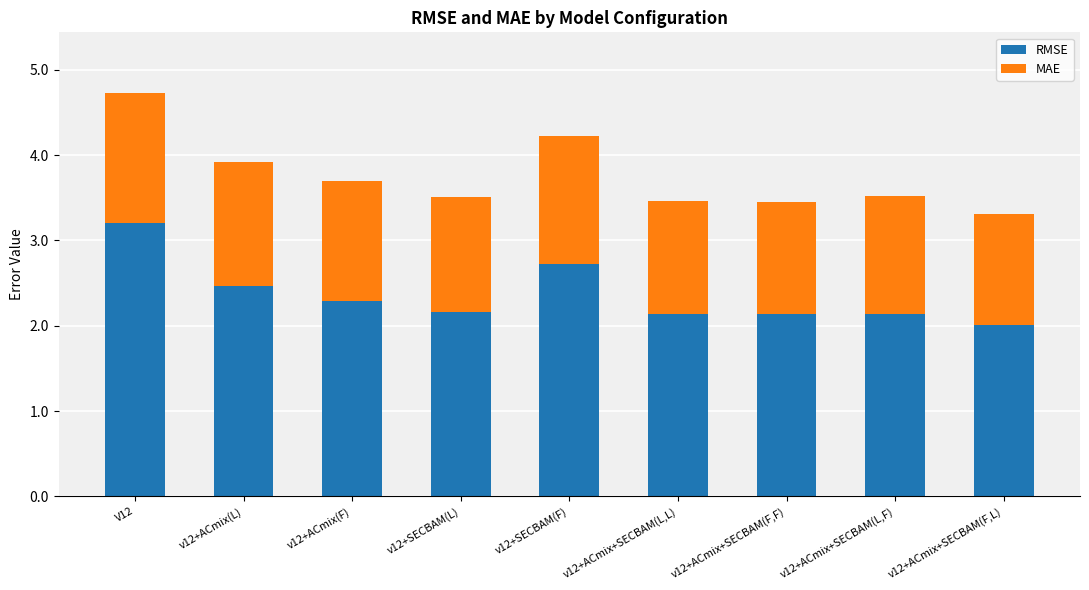

What is the difference between the RMSE values at V12 and v12+ACmix(L)?

0.7